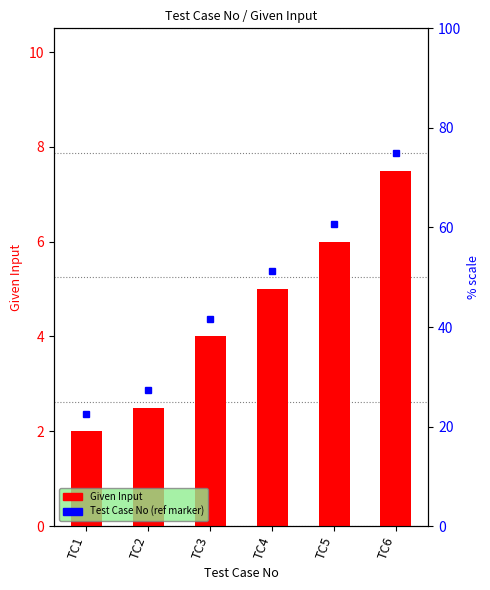

List the labels in order of value, smallest first.

TC1, TC2, TC3, TC4, TC5, TC6